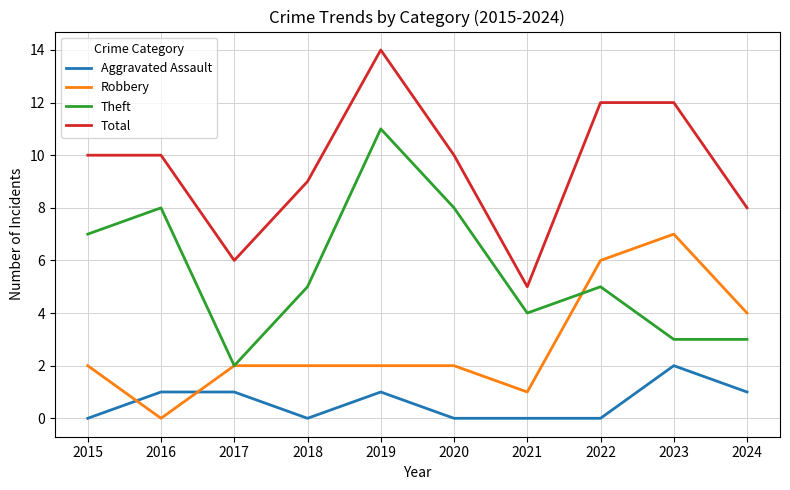

What is the lowest value of the Theft series?

2